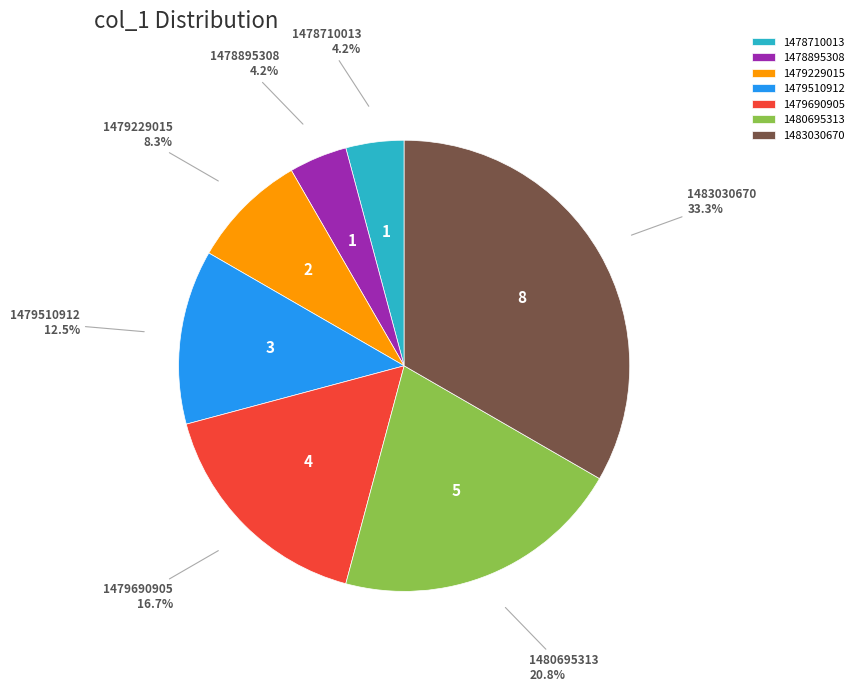

Do 1478710013 and 1479510912 together represent more than half of the pie?

No